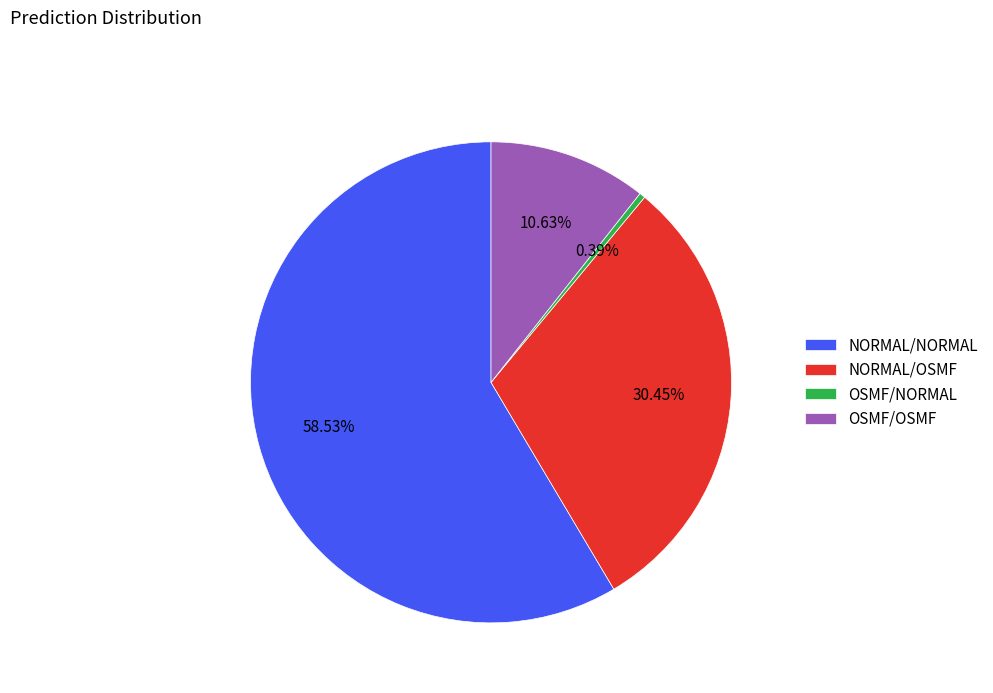

Count the number of slices in the pie.

4